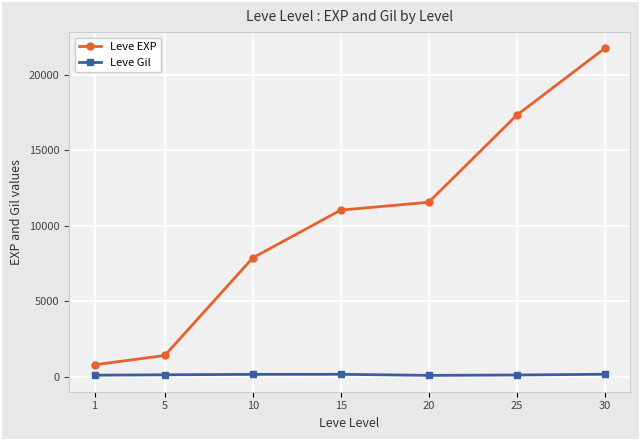

Rank the series by their average value, from highest to lowest.

Leve EXP, Leve Gil